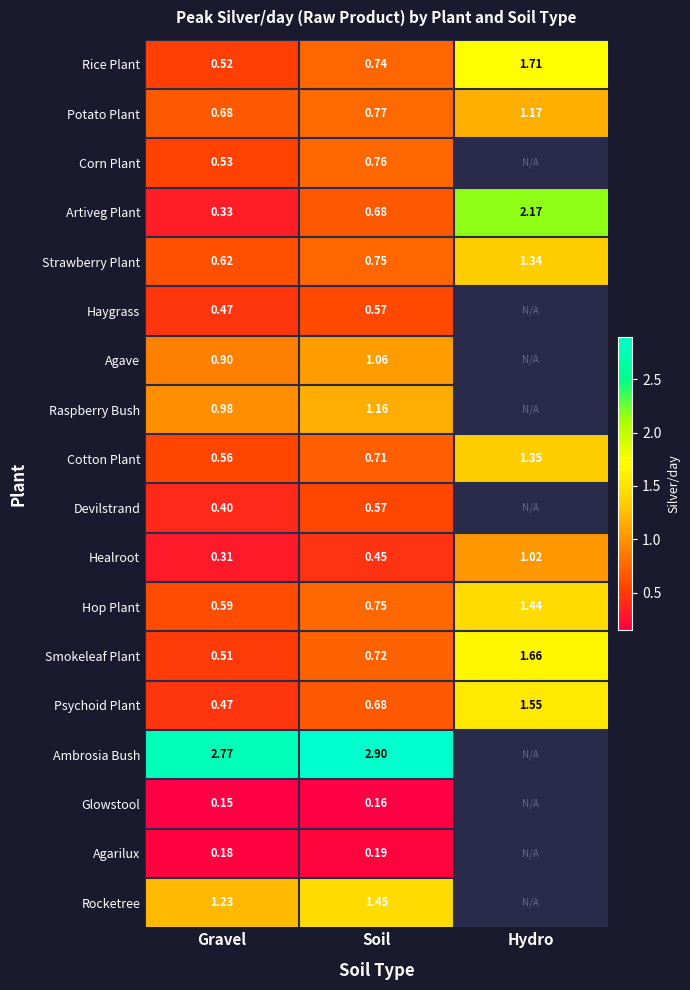

What is the difference between the highest and lowest values at Gravel?

2.6